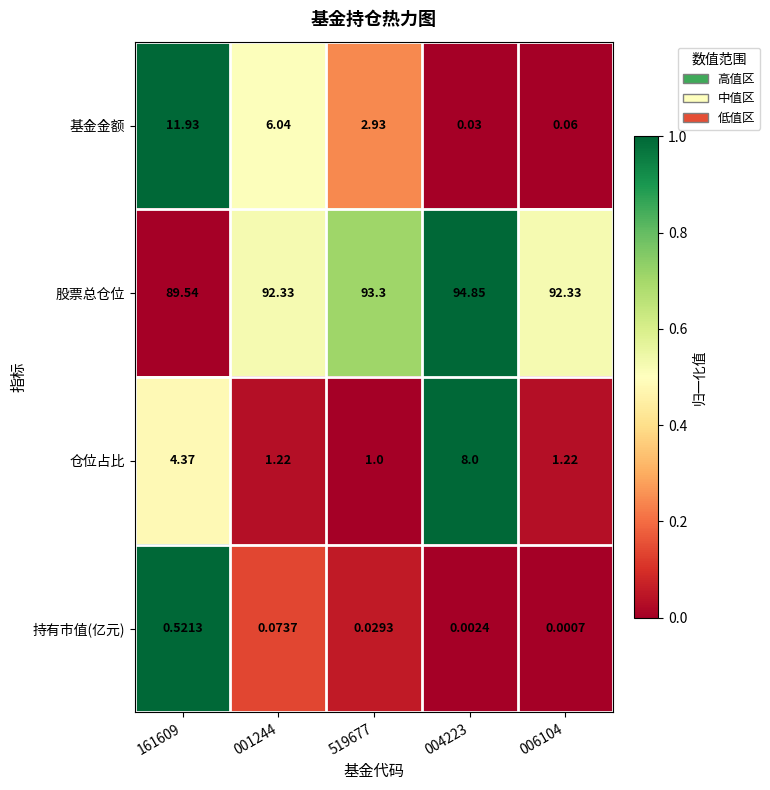

List the series in order of their peak value, lowest first.

持有市值(亿元), 仓位占比, 基金金额, 股票总仓位